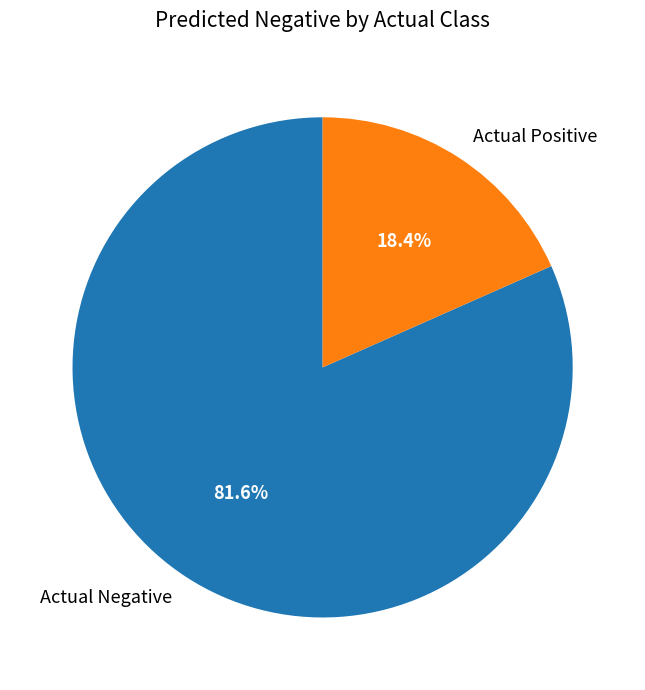

Which has a higher value, Actual Positive or Actual Negative?

Actual Negative